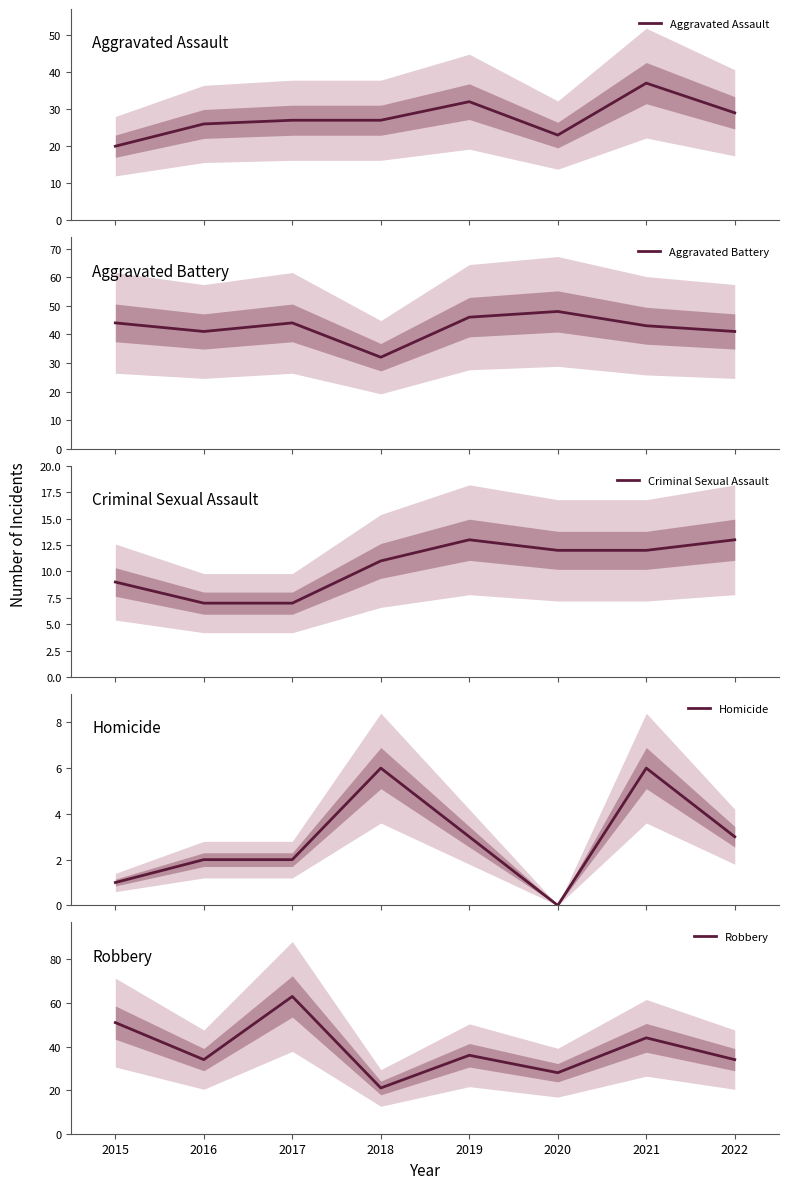

What is the average value of the Aggravated Assault series?

28